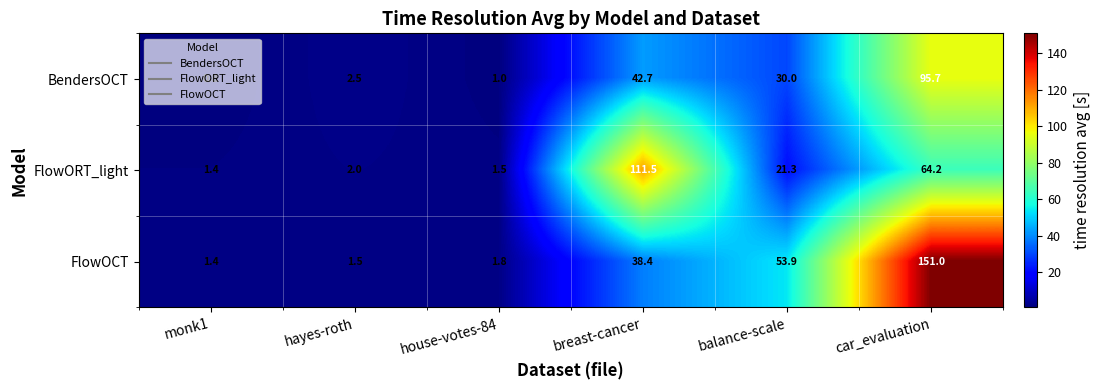

Is it true that BendersOCT equals 2.5 at hayes-roth?

True